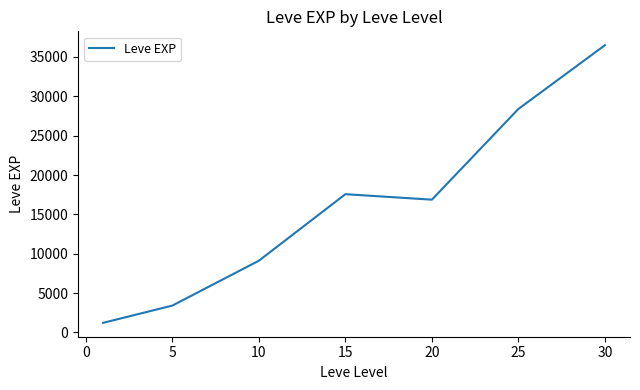

How many series are shown in this chart?

1